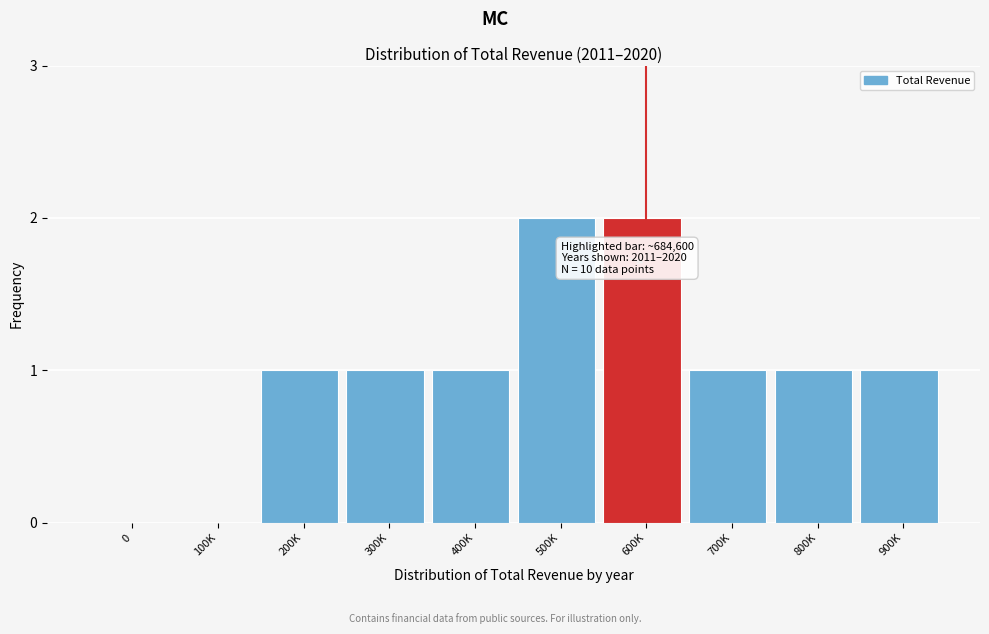

Reading left to right, extract all data points from this chart.

0=0	100K=0	200K=1	300K=1	400K=1	500K=2	600K=2	700K=1	800K=1	900K=1